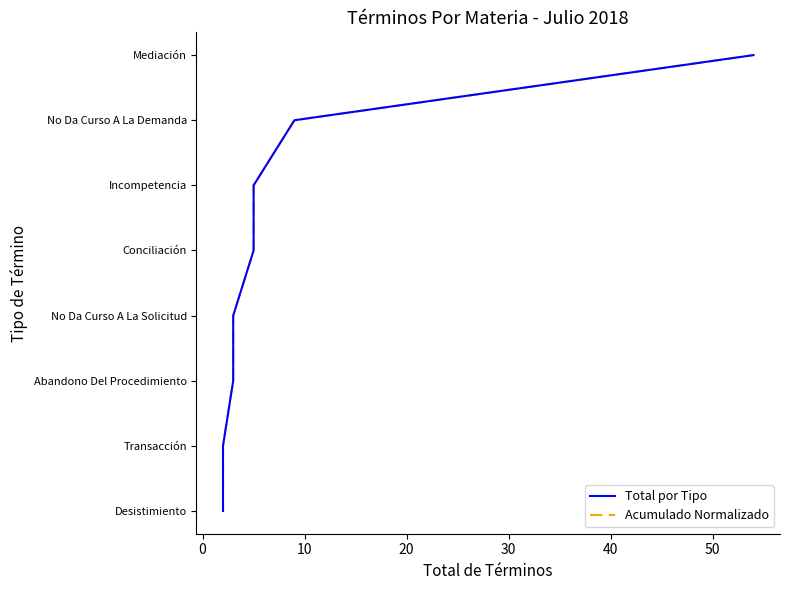

How many data points in Acumulado Normalizado are above 4?

3